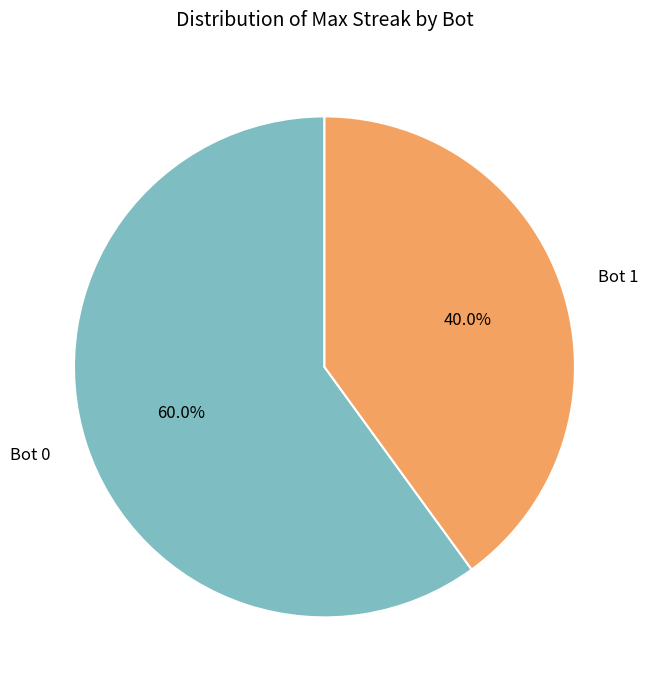

Which category has the biggest portion of the pie?

Bot 0